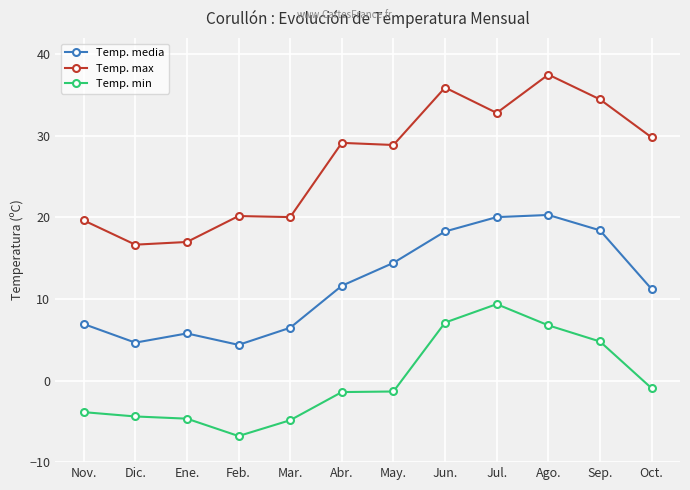

In Temp. media, how many points are lower than both neighbors (excluding endpoints)?

2